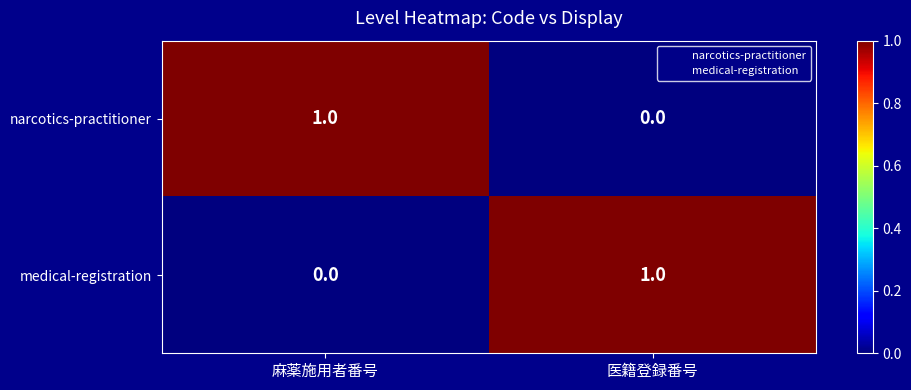

True or false: medical-registration has a value of 1 at 麻薬施用者番号.

False